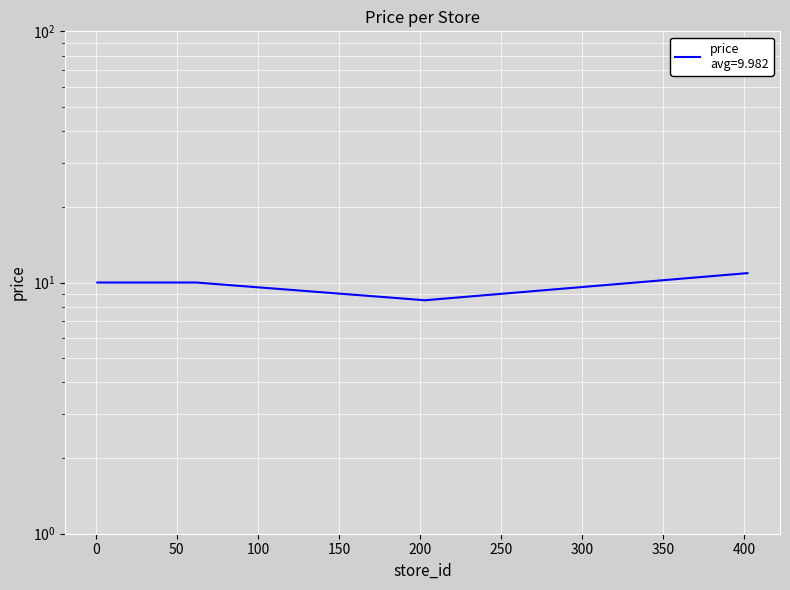

Where is the first local minimum?

203